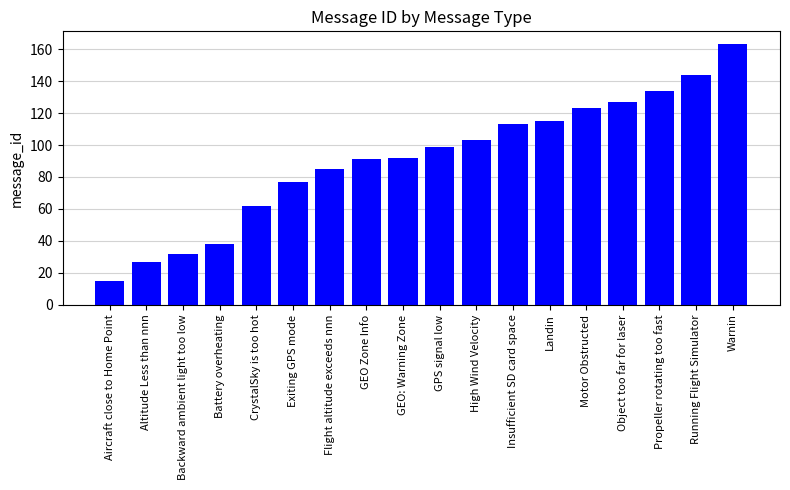

What position from the right is Battery overheating?

15